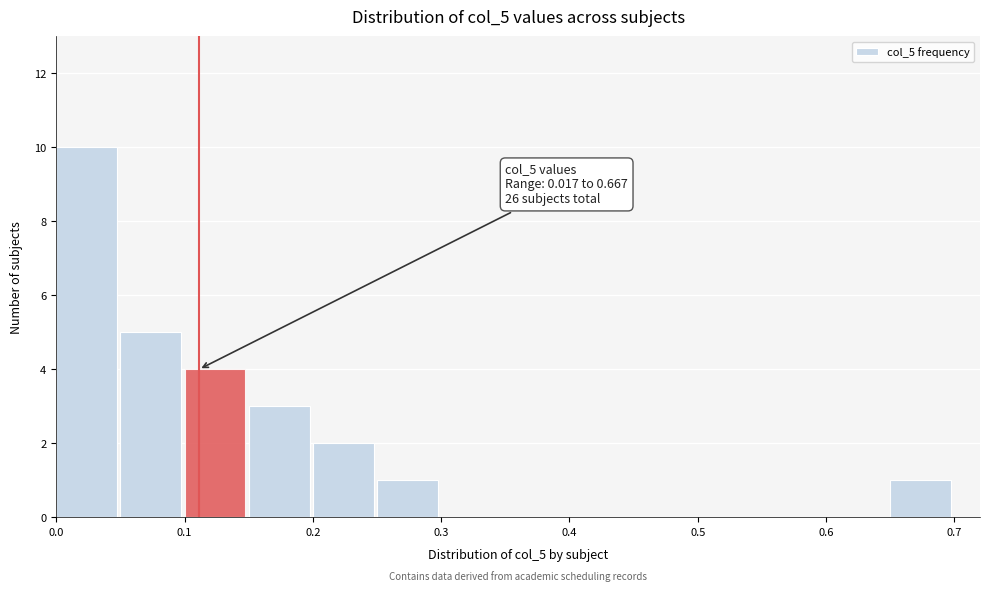

Over which range of the x-axis is the bar tallest?

0.00 to 0.05